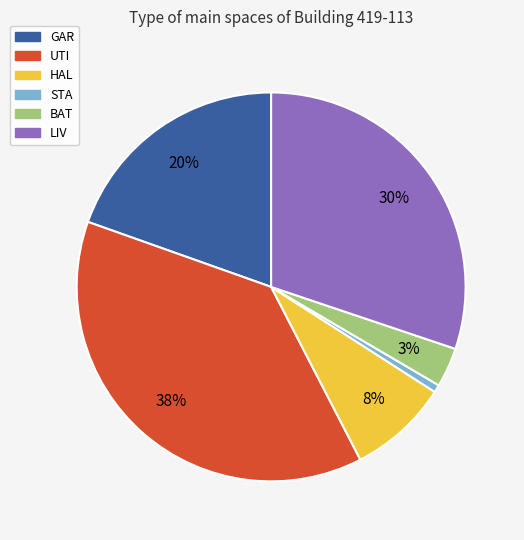

To the nearest percent, what portion does GAR represent?

20%